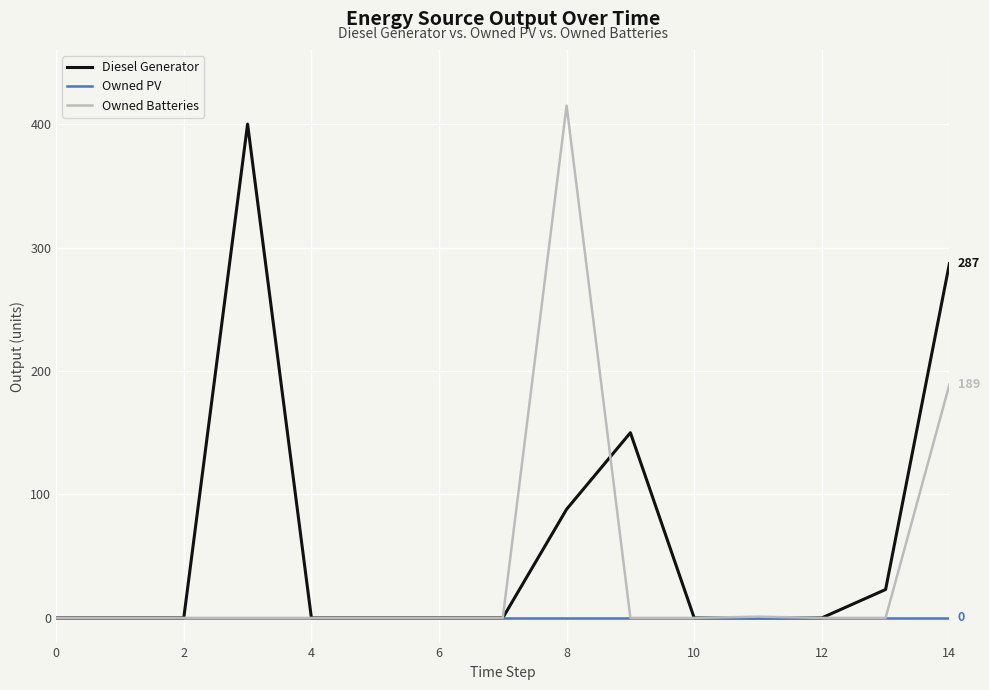

Which series has the largest total across all categories?

Diesel Generator